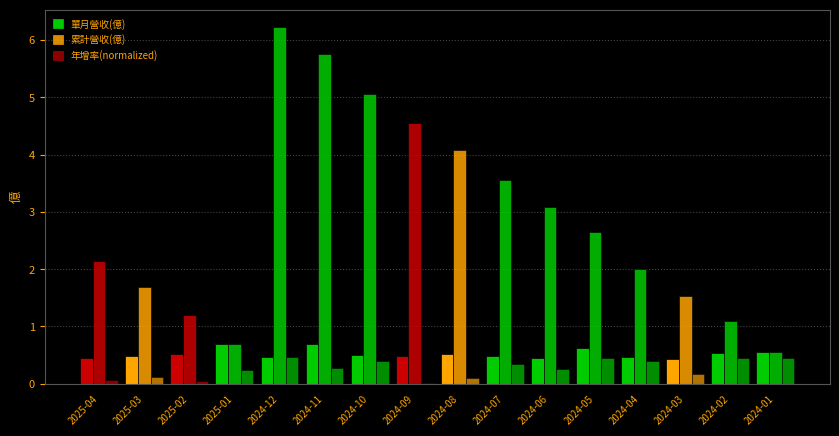

What is the average value of the 年增率(normalized) series?

0.3